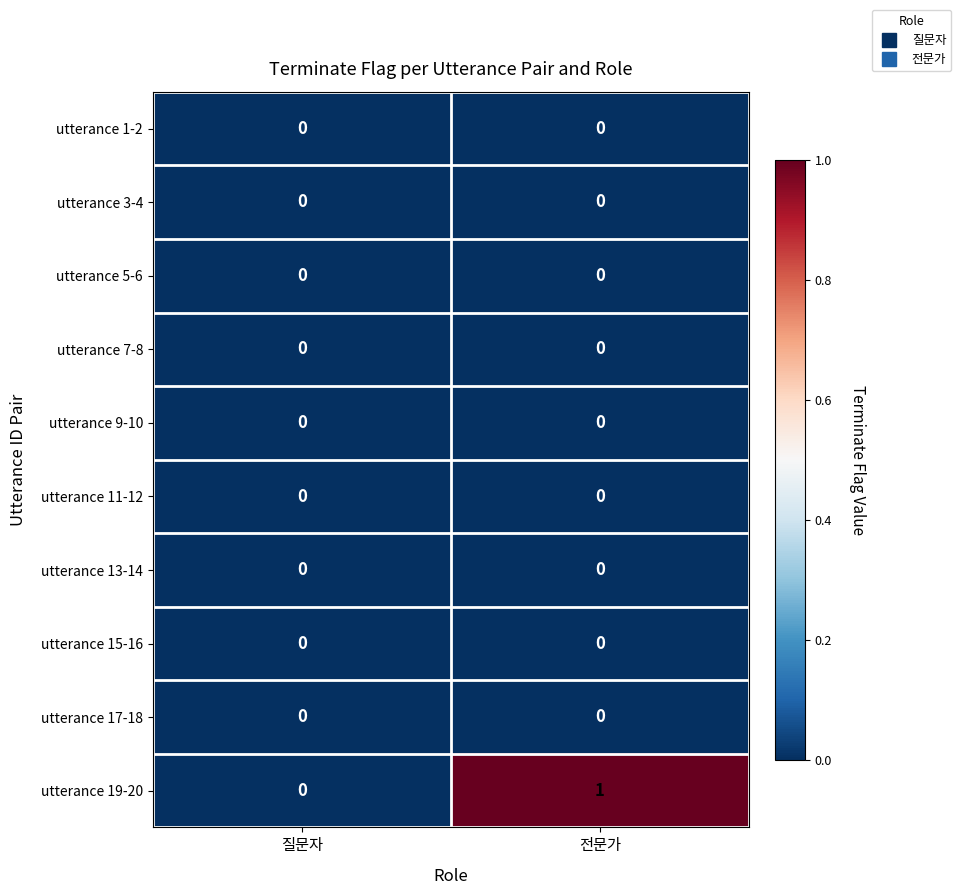

Which series has the largest total across all categories?

utterance 19-20